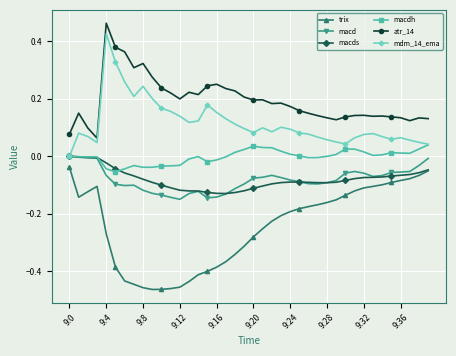

True or false: trix and atr_14 intersect in this chart.

False